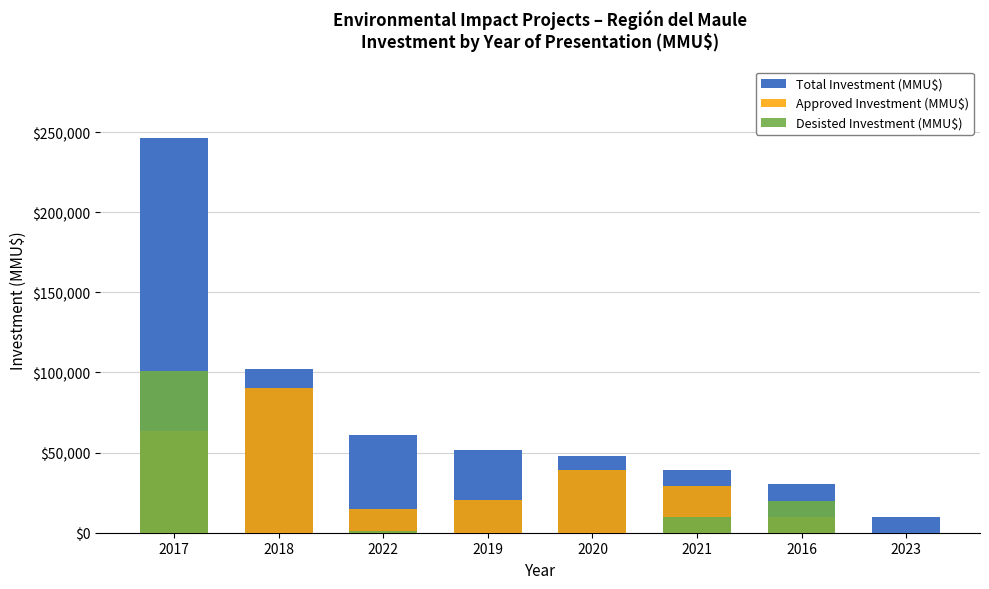

What is the label of the 8th bar from the left?

2023